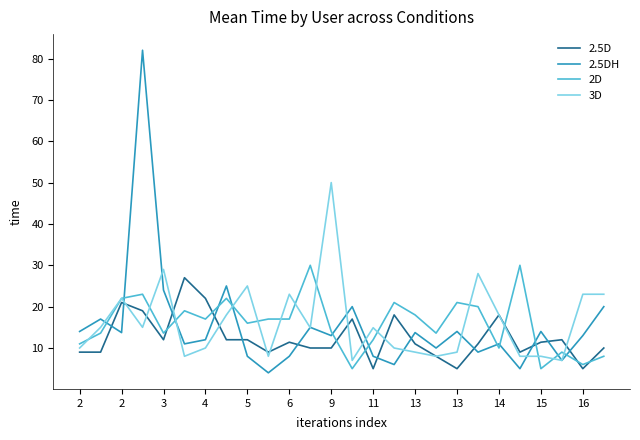

True or false: 2.5DH and 2.5D cross at least once.

True